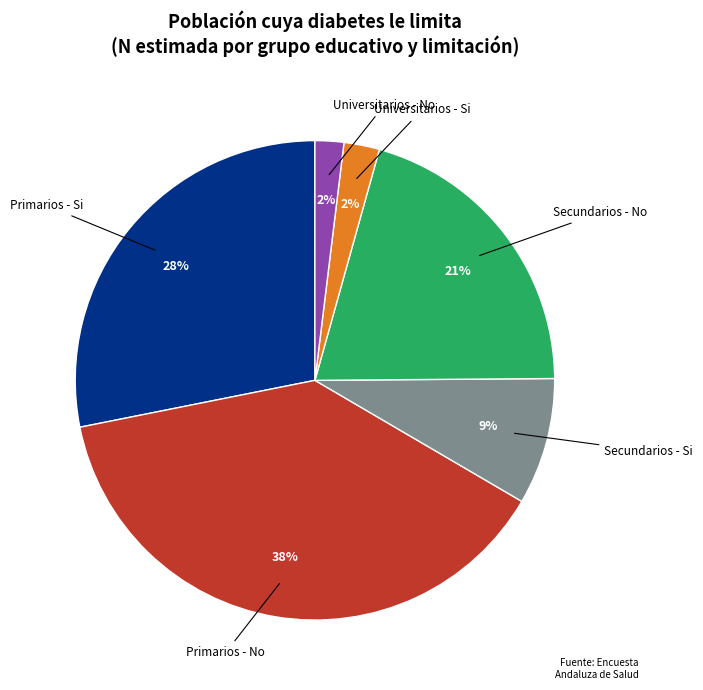

To the nearest percent, what is the average slice percentage?

17%